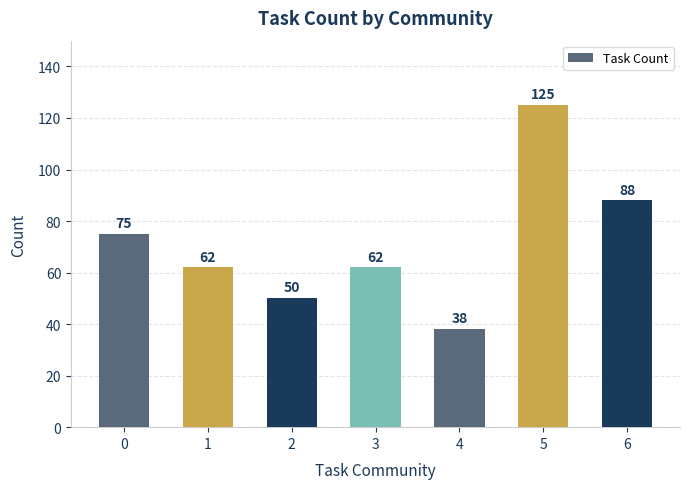

Are the bars horizontal?

No